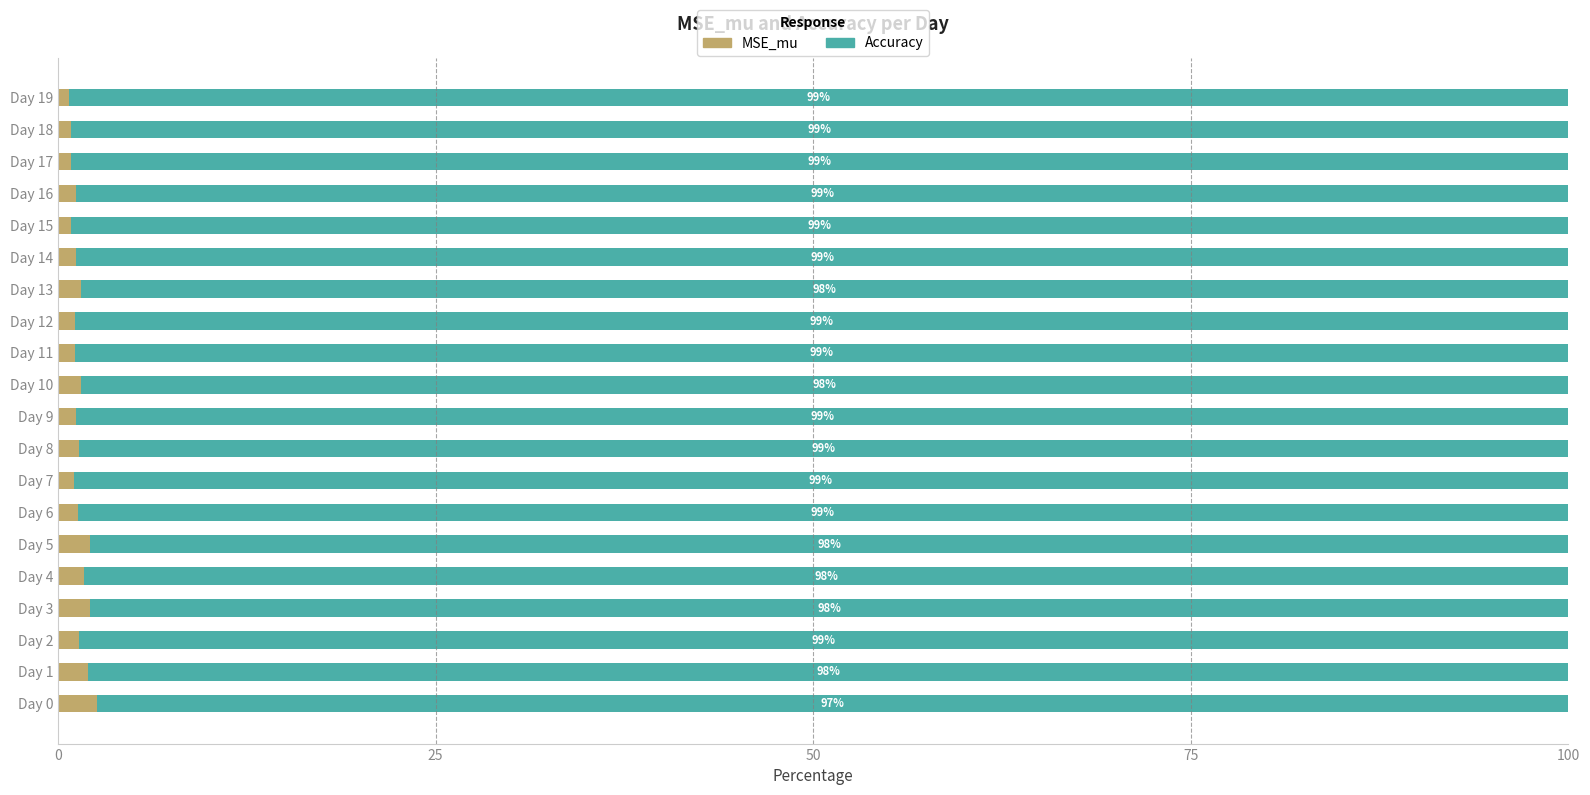

At which label is MSE_mu closest to 1?

Day 7